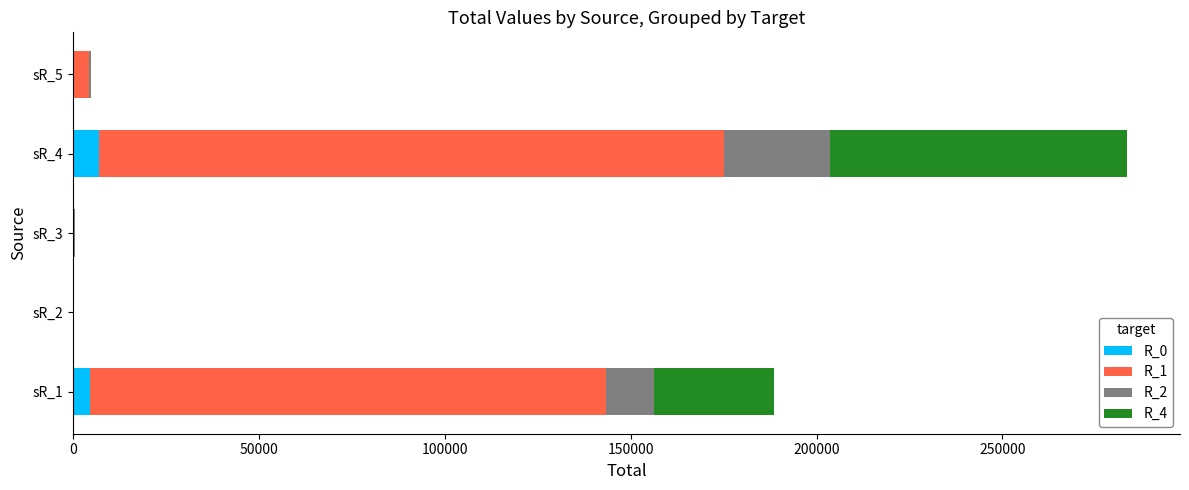

Reading left to right, extract all data points from this chart.

R_0: 4432	0	0	7054	233
R_1: 139011	6	362	168033	4043
R_2: 12842	40	67	28668	688
R_4: 32381	2	32	79842	0